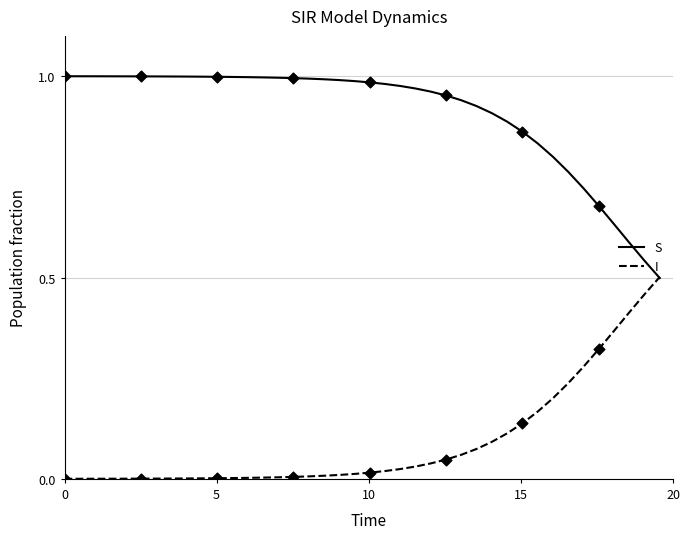

What are all the series names shown in the legend?

S, I